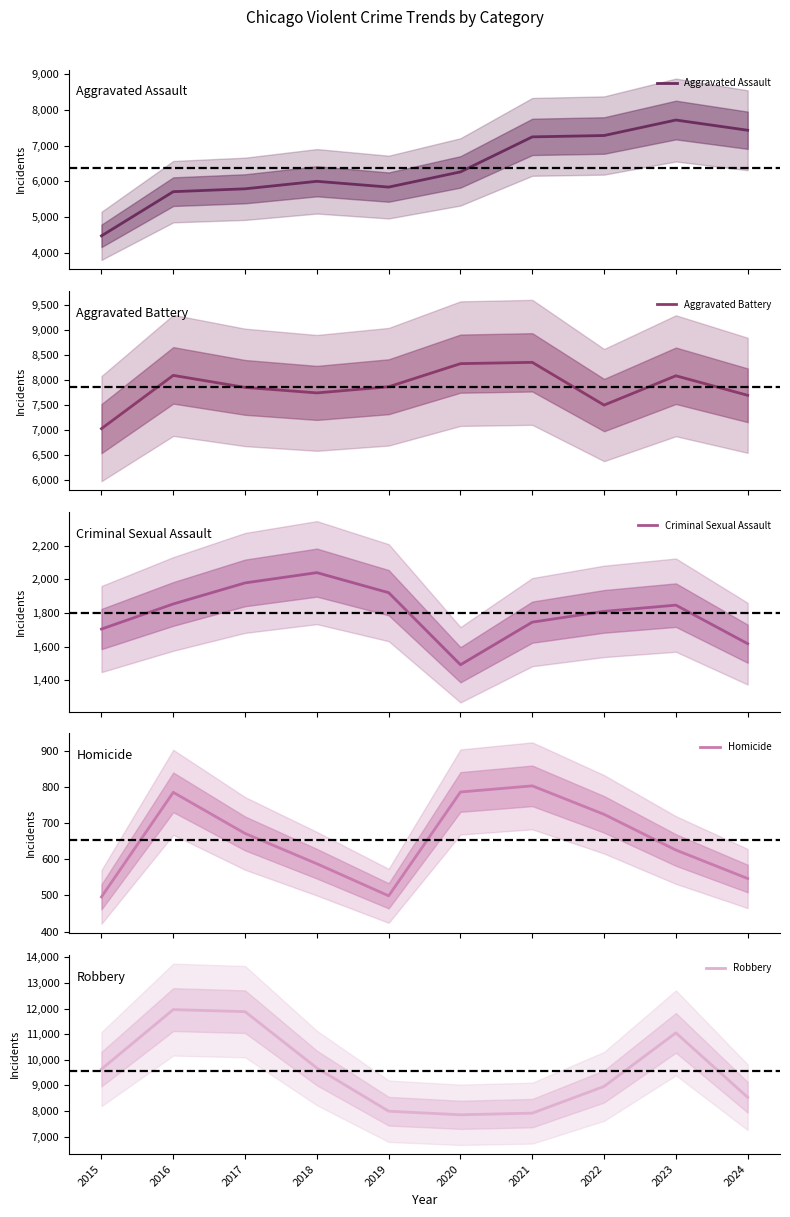

At which category is the sum across all series the highest?

2023